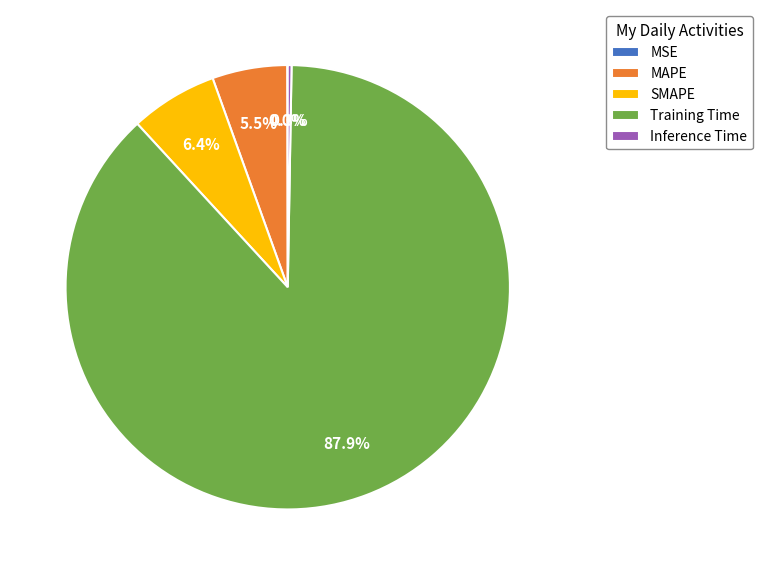

What is the largest slice in the pie chart?

Training Time